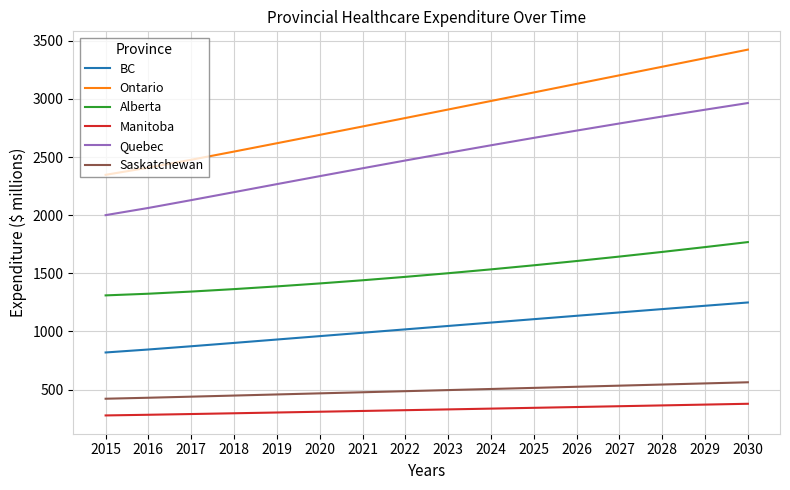

Rank the series by their maximum value, from highest to lowest.

Ontario, Quebec, Alberta, BC, Saskatchewan, Manitoba